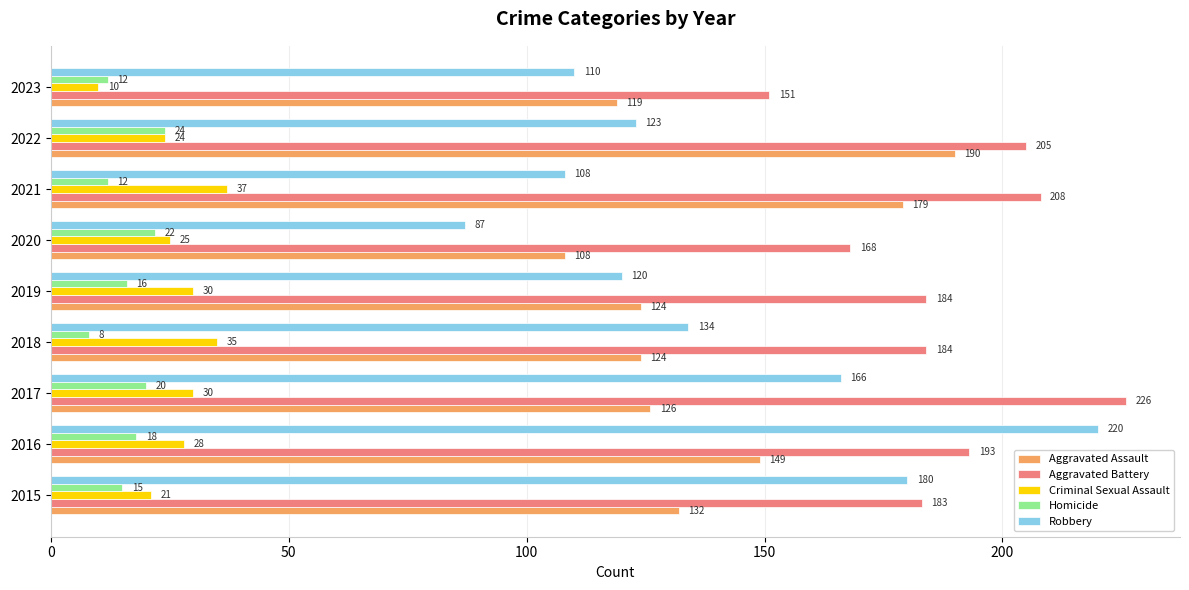

Which series changed the most between 2017 and 2019?

Robbery